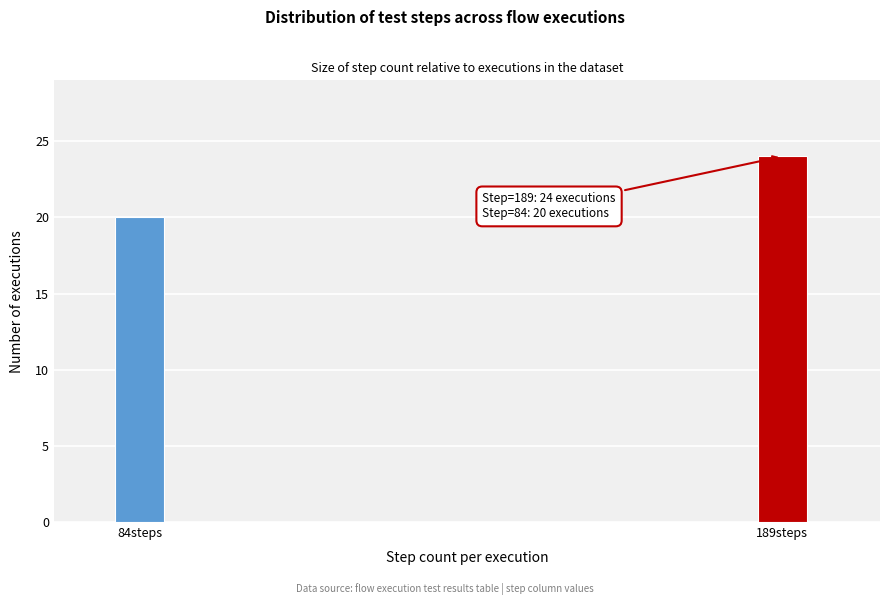

Reading left to right, extract all data points from this chart.

84steps=20	189steps=24